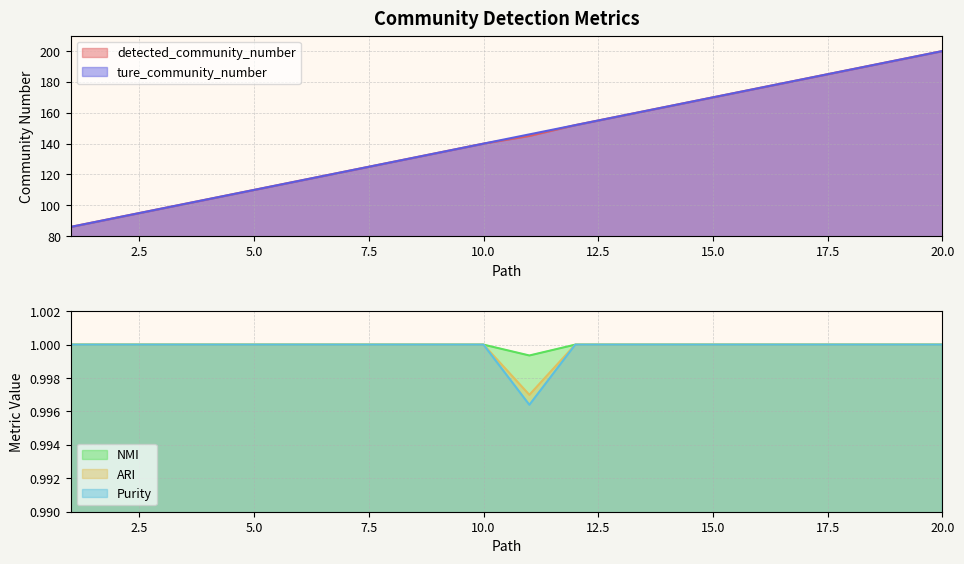

True or false: NMI has a value of 0.2 at 6.

False